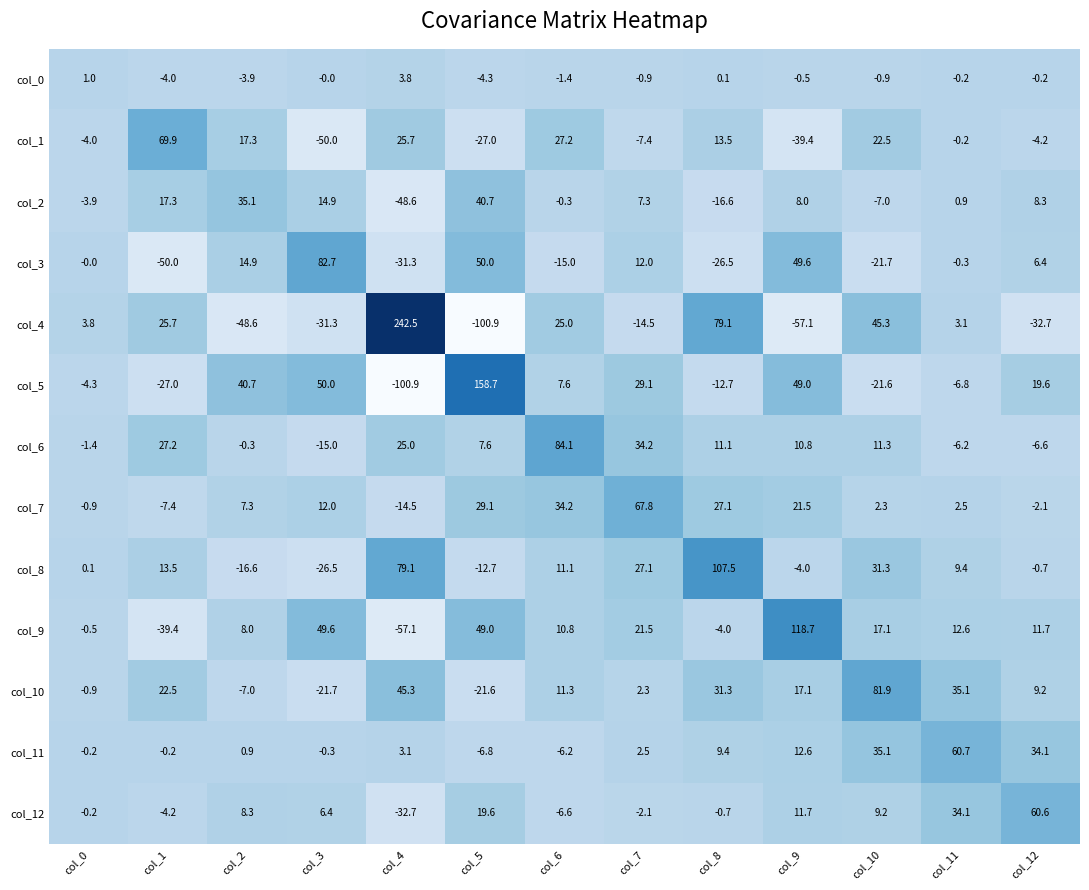

Which series has the largest total across all categories?

col_8